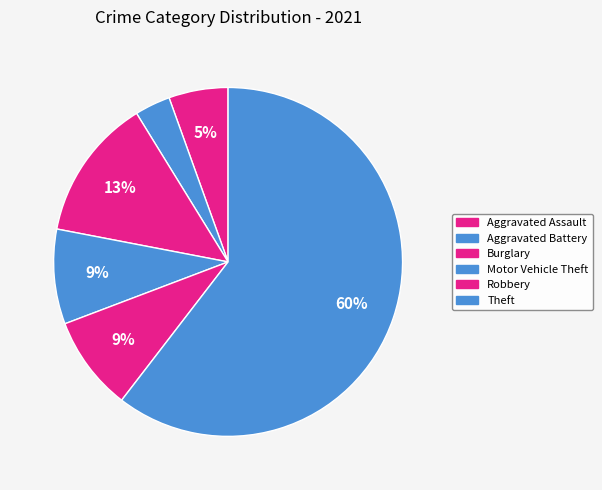

How many segments does this pie chart have?

6